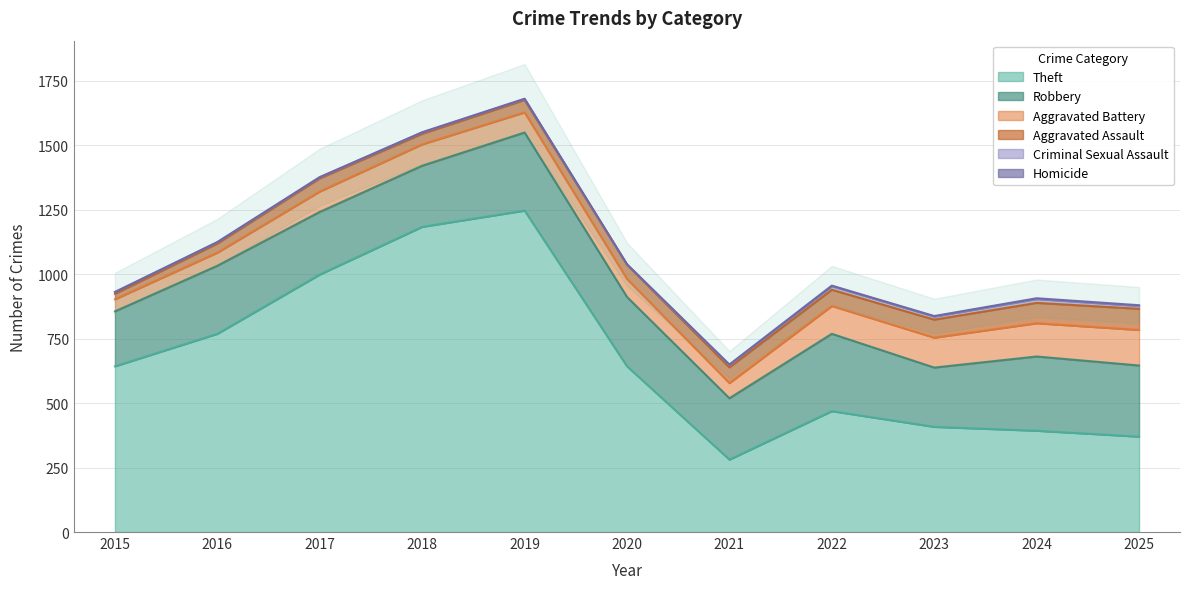

Which series has the largest total across all categories?

Theft